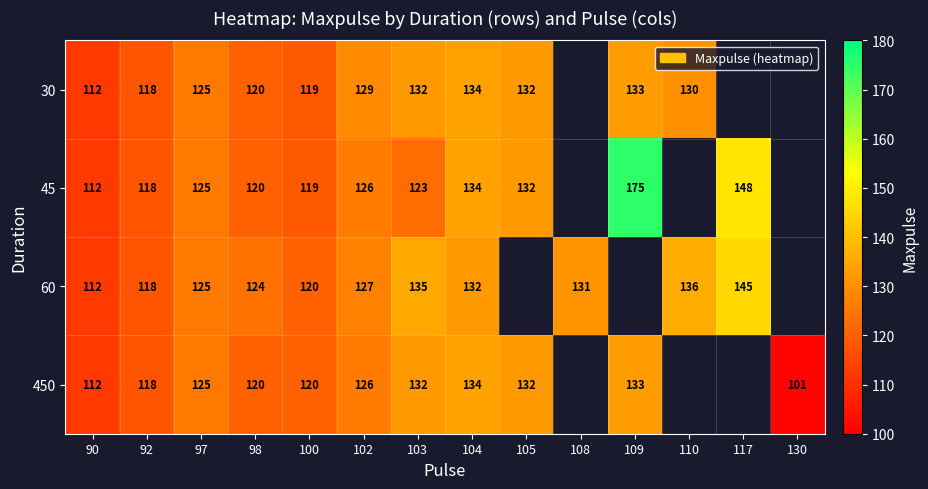

What is the difference between the highest and lowest values at 109?

42.0